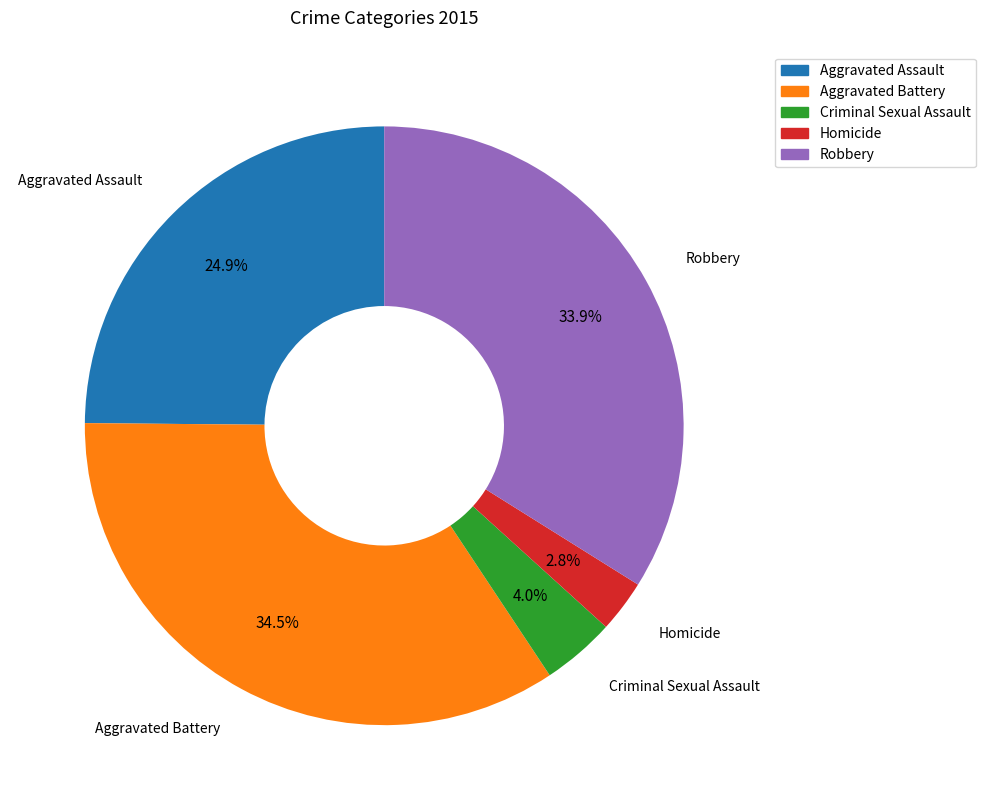

Which has a higher value, Criminal Sexual Assault or Aggravated Battery?

Aggravated Battery